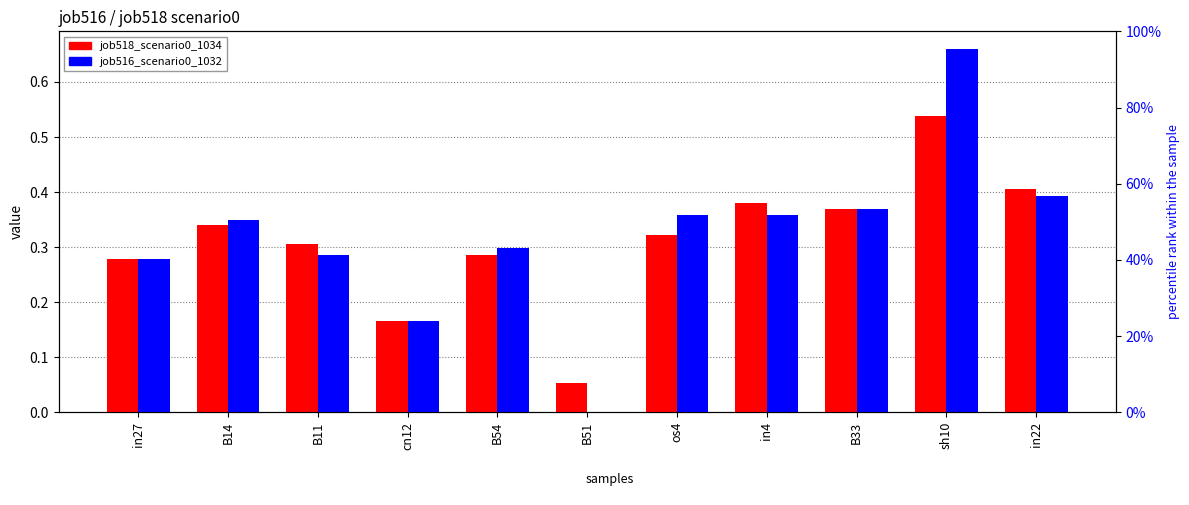

What is the value of the job518_scenario0_1034 bar at the 3rd from the left?

0.3